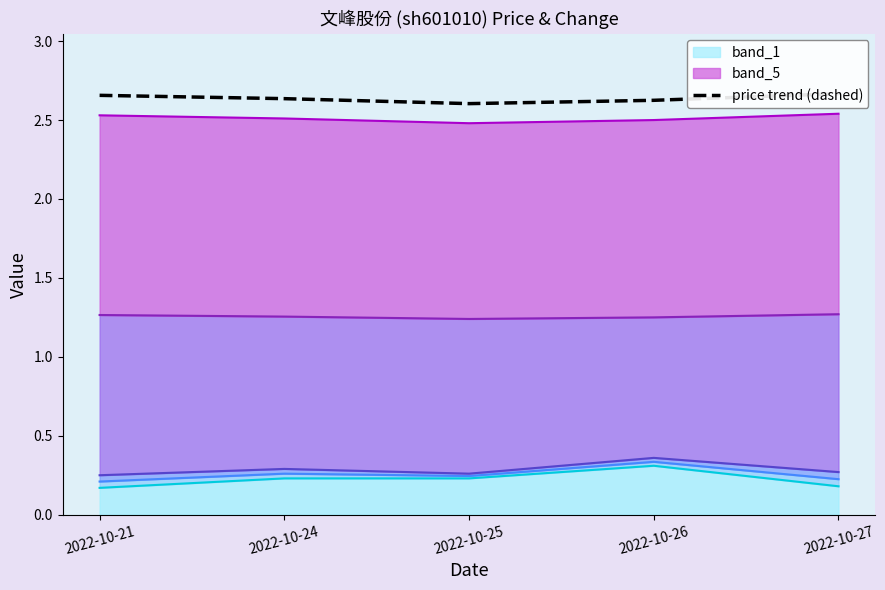

The value of price trend (dashed) at 2022-10-24 is 2.6. True or false?

True